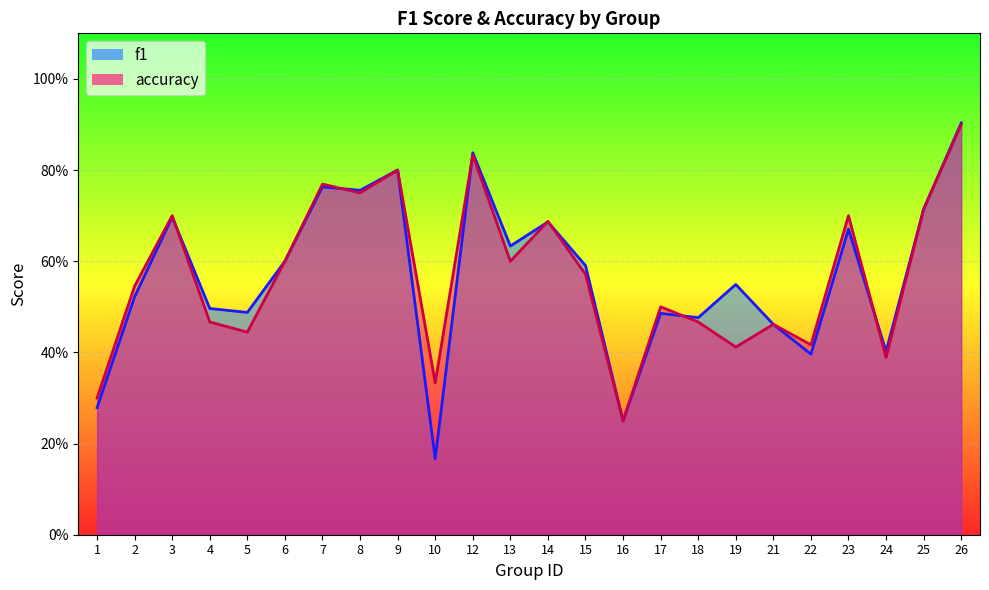

Where do f1 and accuracy first cross each other?

3 and 4